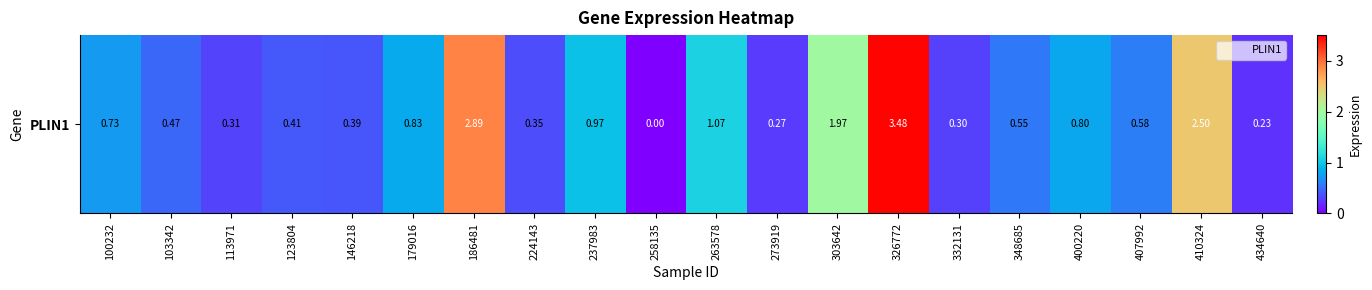

Where is the data nearest to the value 1?

237983